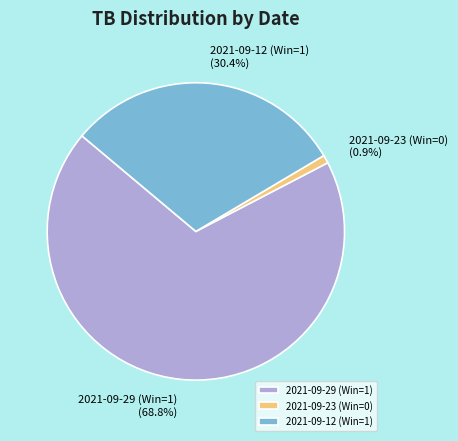

What is the total percentage of 2021-09-12 (Win=1) and 2021-09-29 (Win=1)?

99.1%